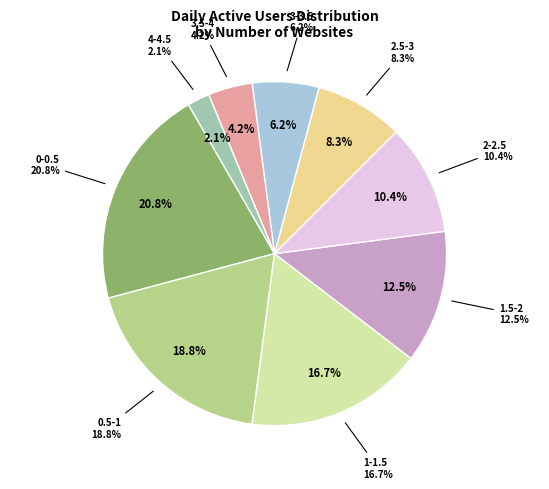

What is the largest slice in the pie chart?

0-0.5